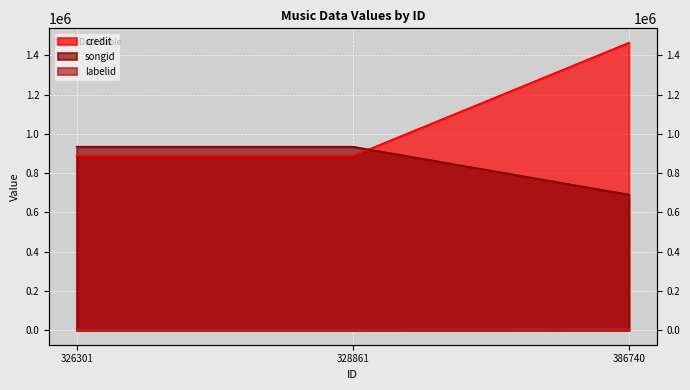

Between 326301 and 328861, which is larger?

326301